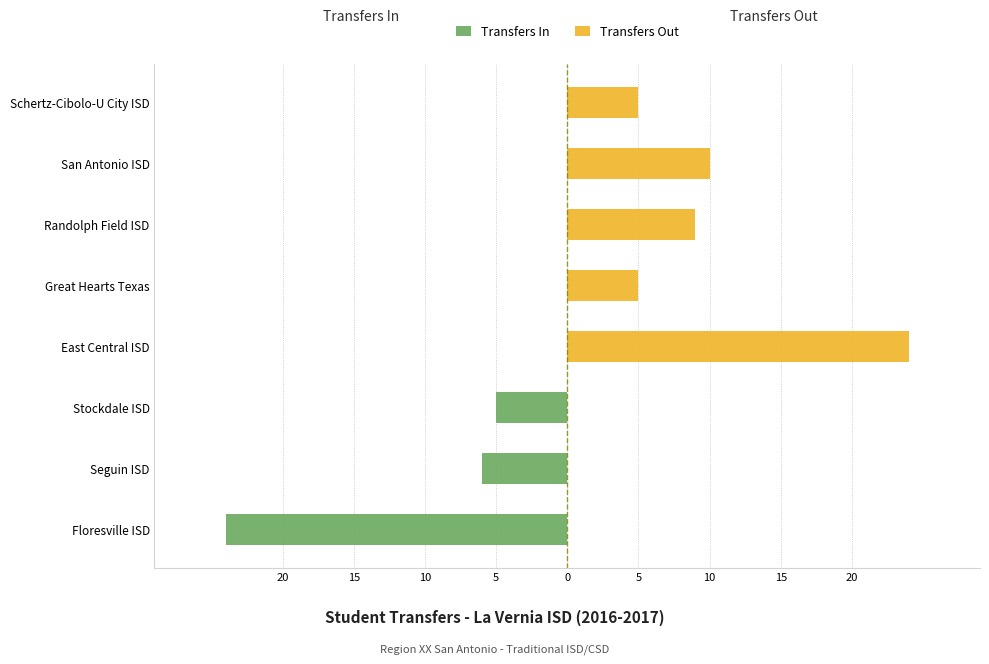

Which series has the largest range (max minus min)?

Transfers In